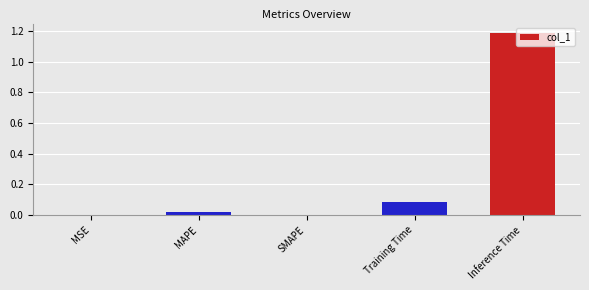

The value at MSE is 0.0. True or false?

True